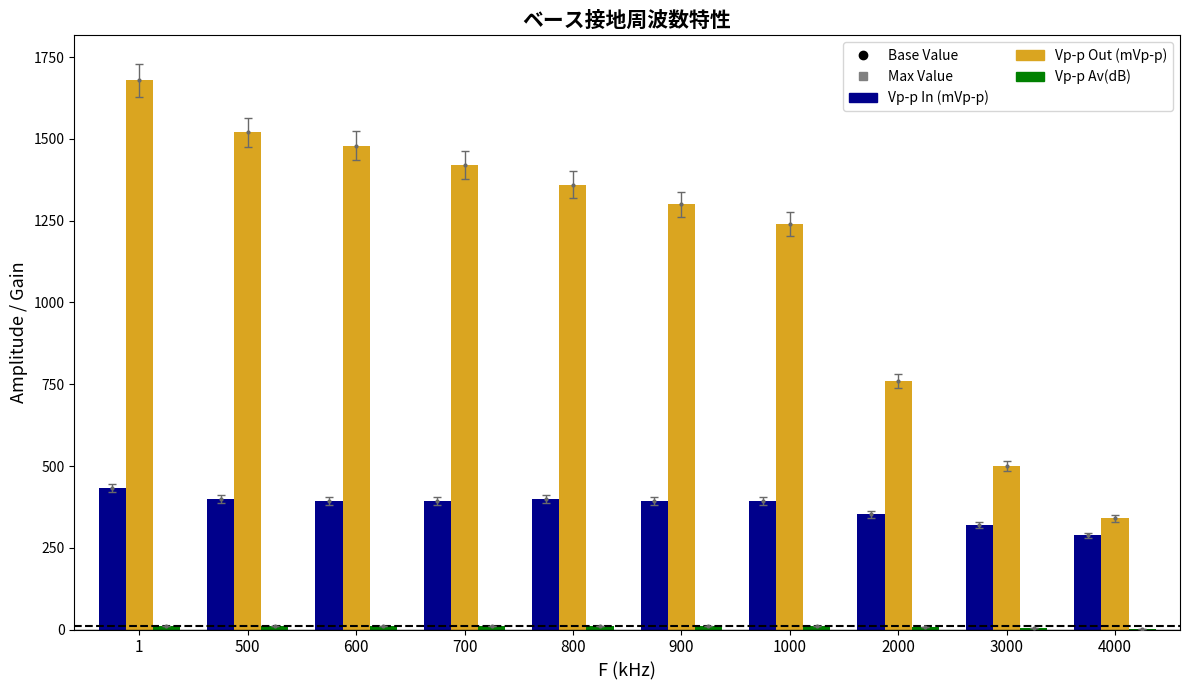

What is the difference between the Vp-p Av(dB) values at 3000 and 800?

6.8